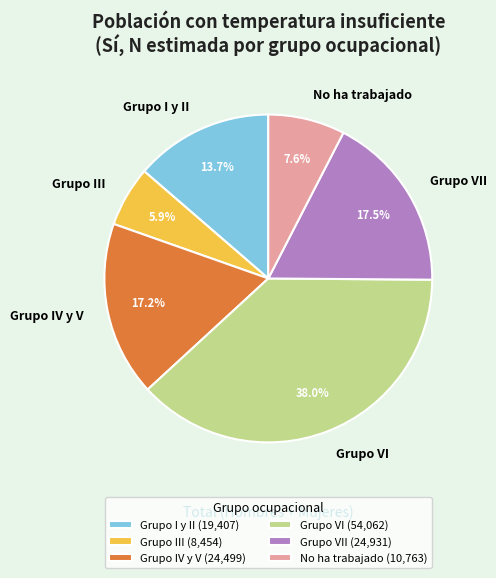

Is the sum of Grupo III and No ha trabajado greater than half?

No